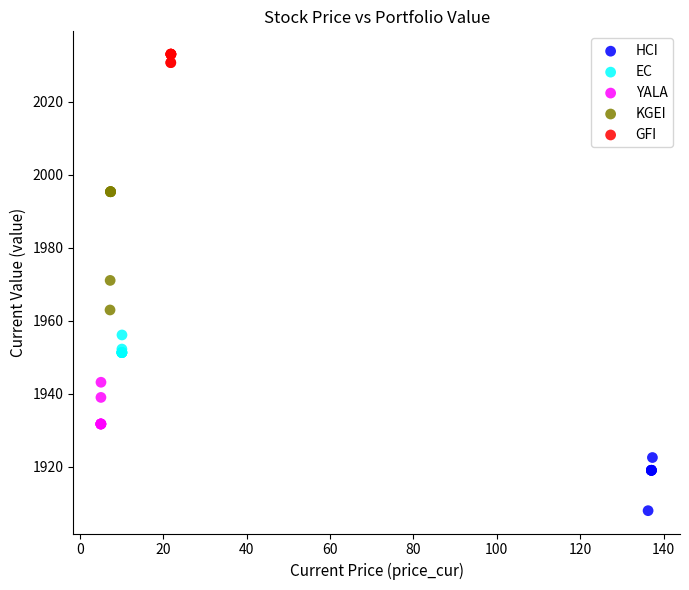

Which series has the largest Y range (max minus min)?

KGEI